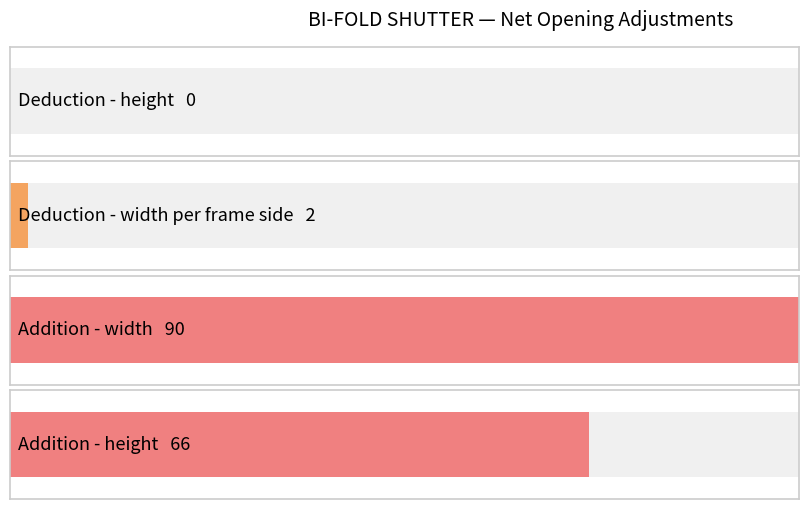

Are the bars grouped side by side (vs. stacked)?

Yes